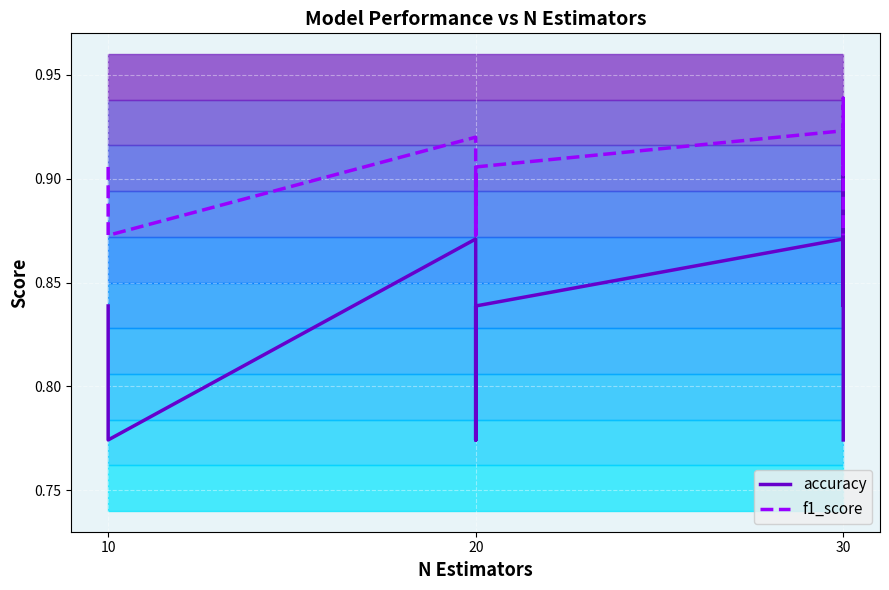

Which has a higher value, 20 or 20?

20